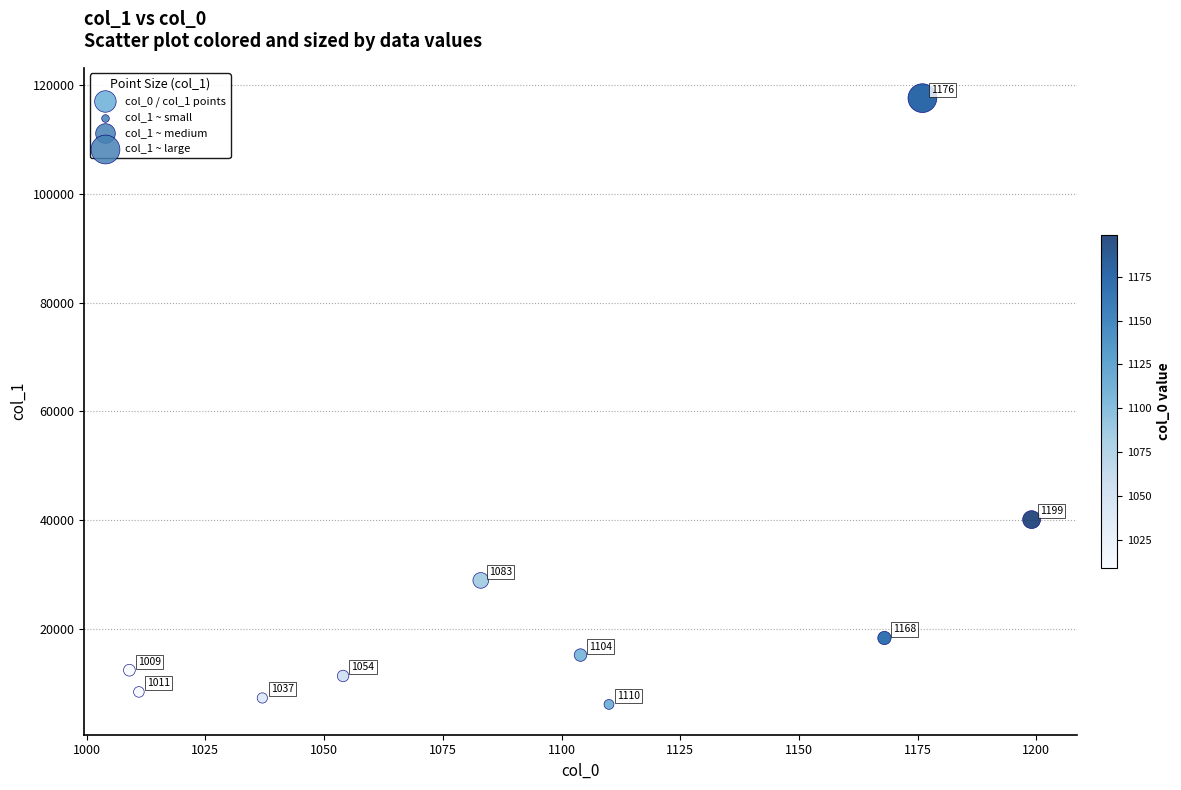

What Y value in the scatter plot is closest to 61846?

40068